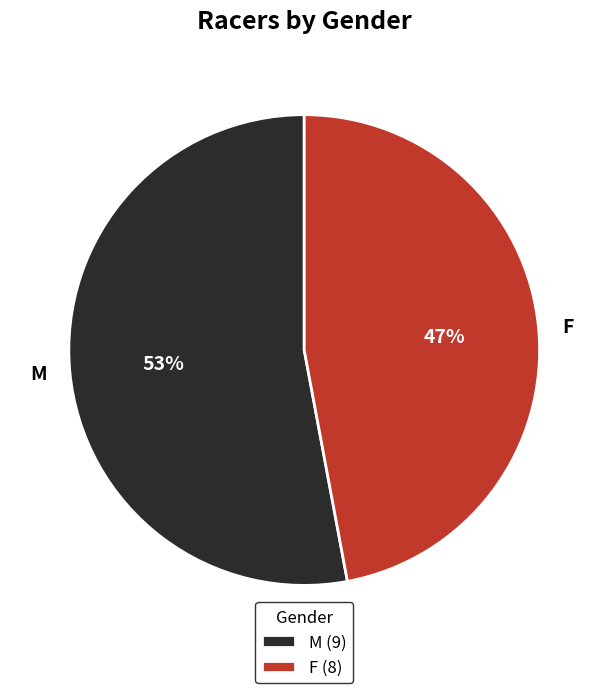

To the nearest percent, what portion does M represent?

53%